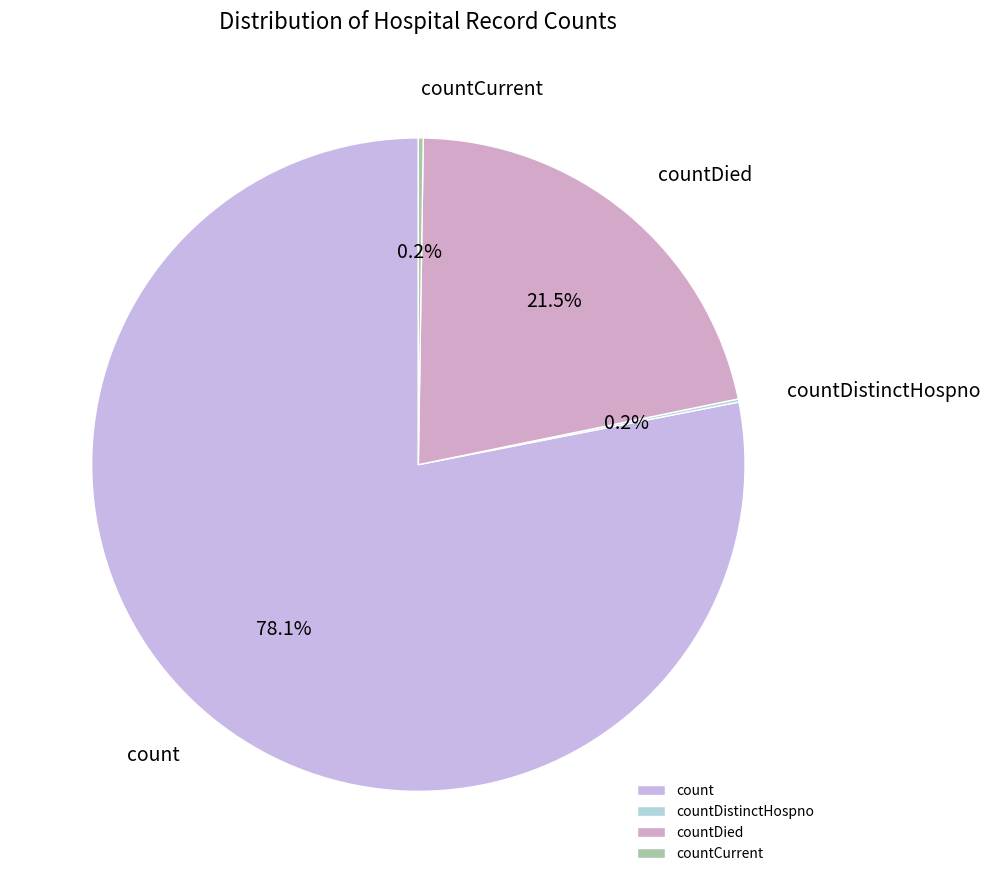

Which category has the biggest portion of the pie?

count